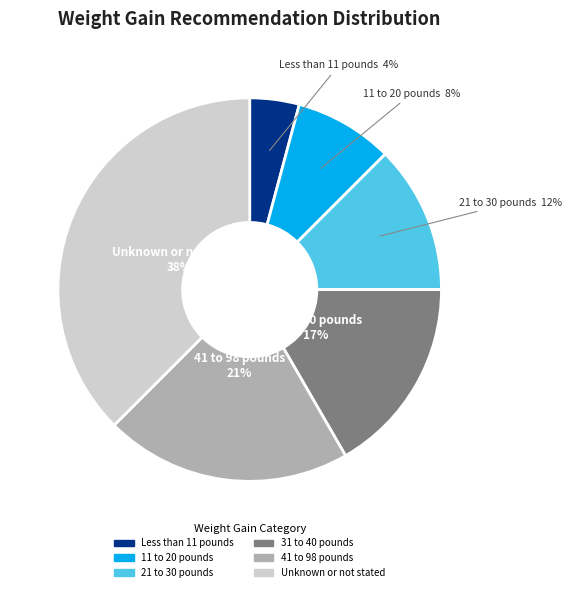

Does 41 to 98 pounds represent more than half of the total?

No